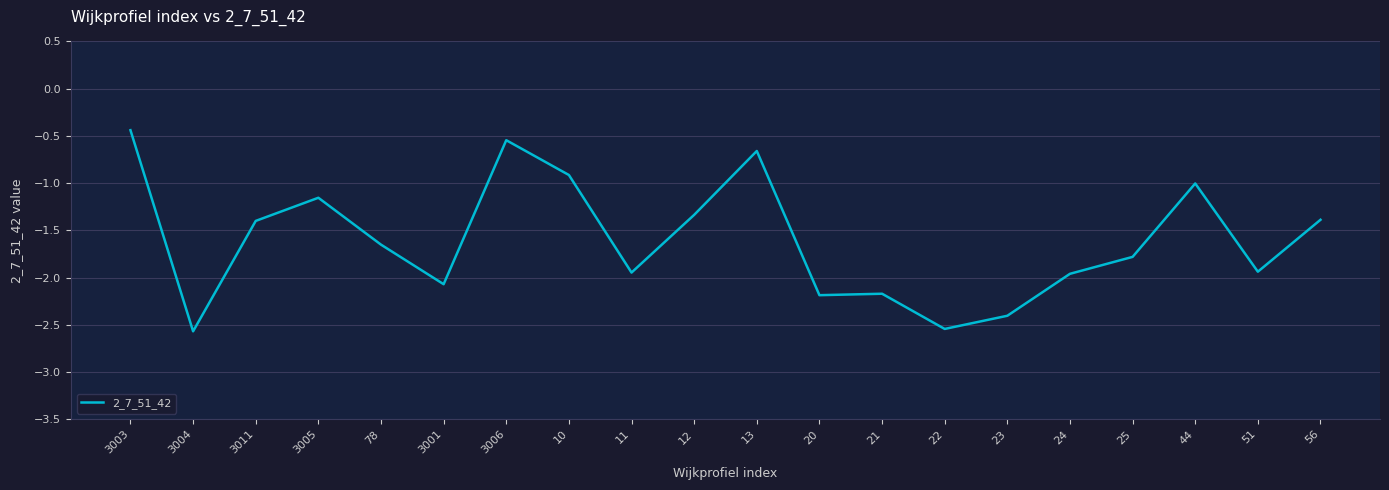

What is the change in value from 3001 to 12?

+0.7